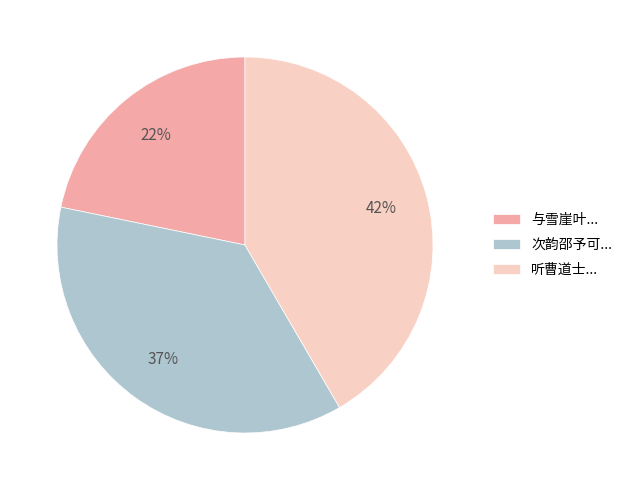

What is the ratio of the value at 次韵邵予可... to the value at 与雪崖叶...?

1.7